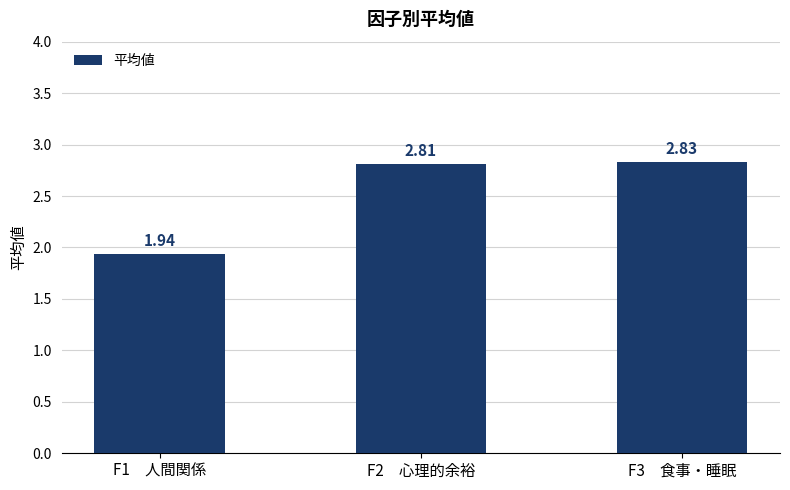

What is the ratio of the value at F3　食事・睡眠 to the value at F1　人間関係?

1.5